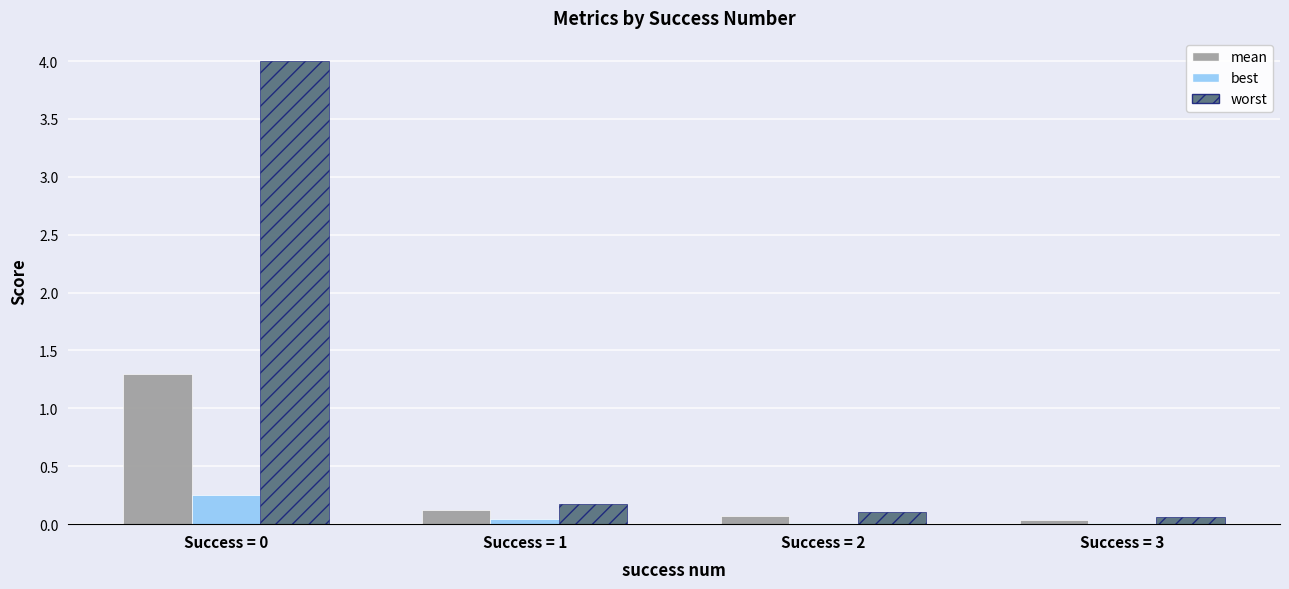

Which series has the largest total across all categories?

worst